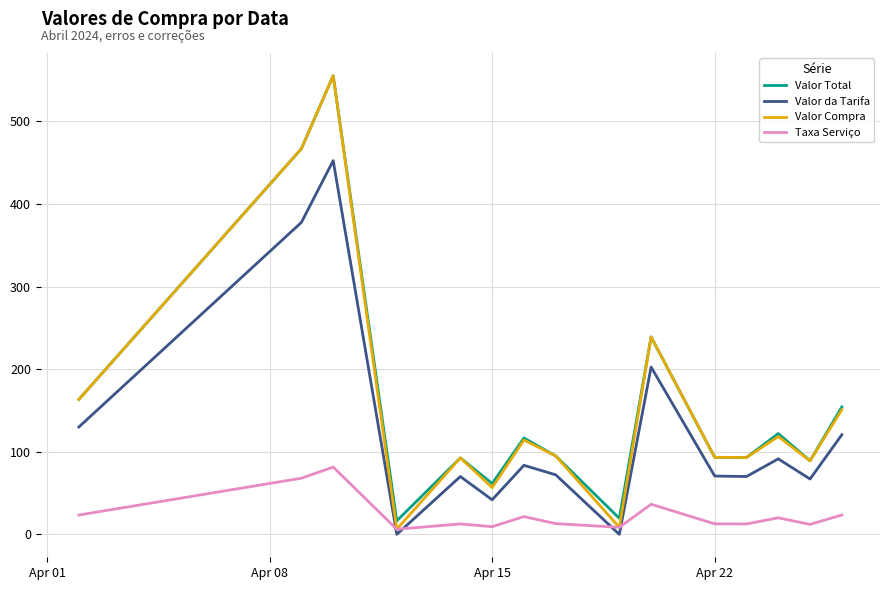

True or false: Valor da Tarifa and Valor Compra intersect in this chart.

False